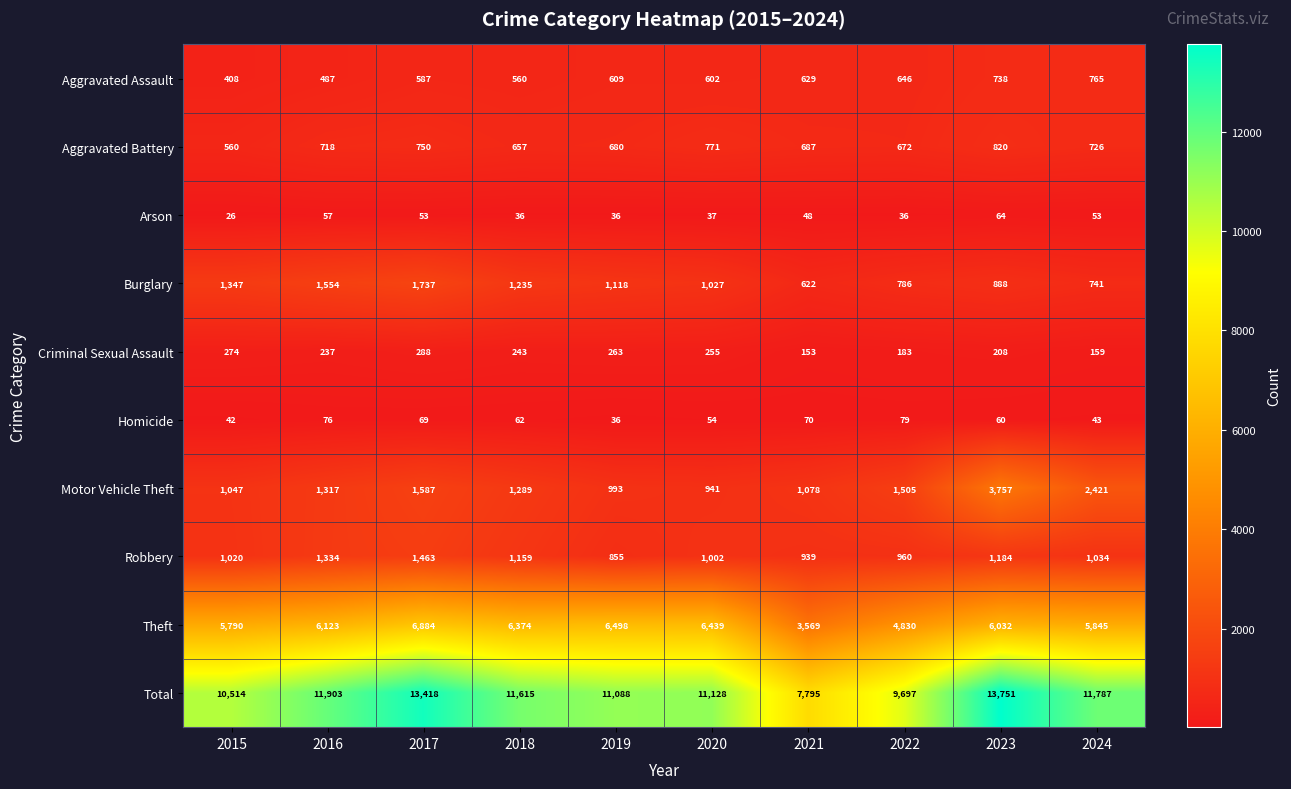

What is the difference between the highest and lowest values at 2021?

7747